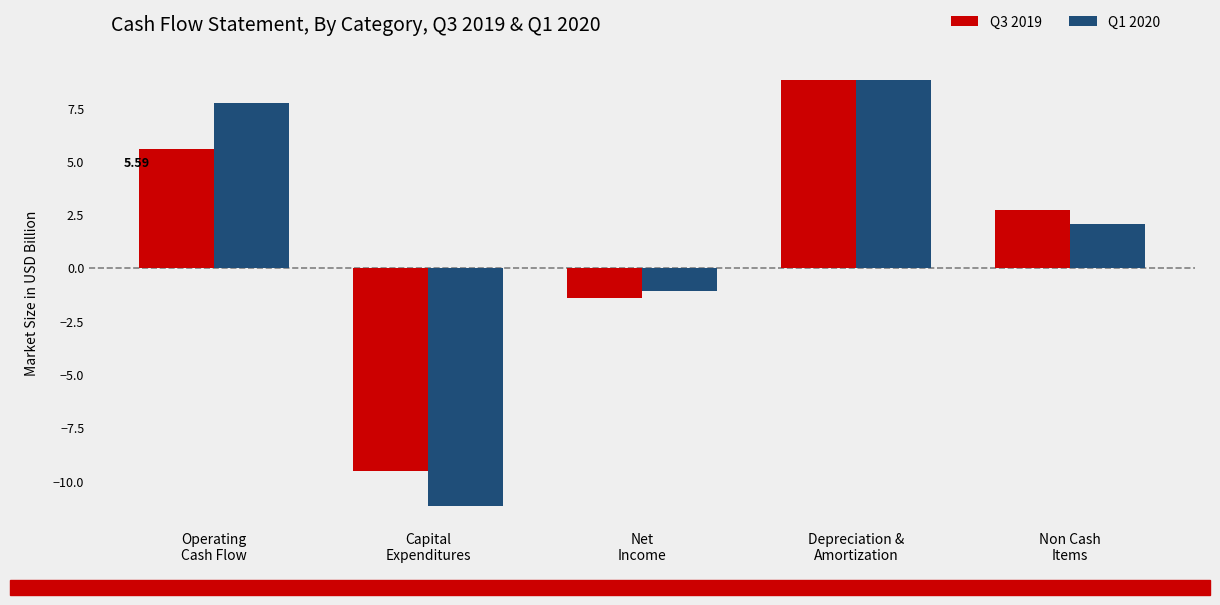

How many bars are there in total?

10